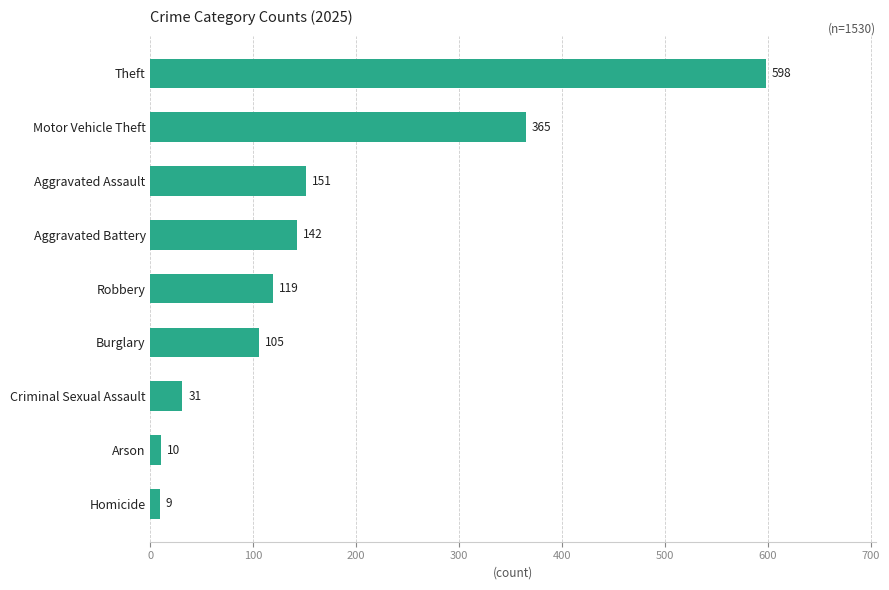

What is the minimum value shown in the chart?

9